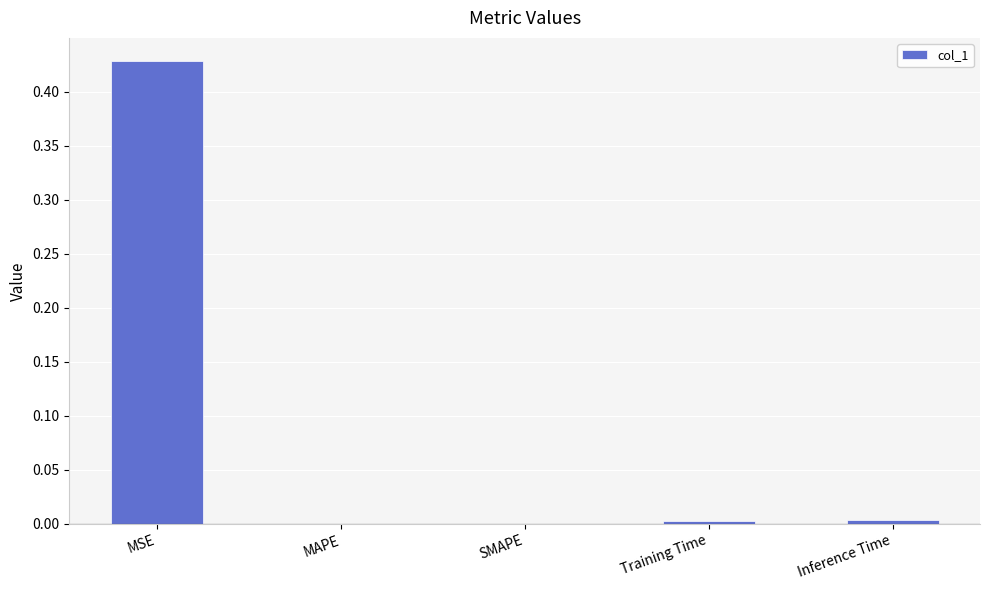

Which label corresponds to the largest value in the chart?

MSE